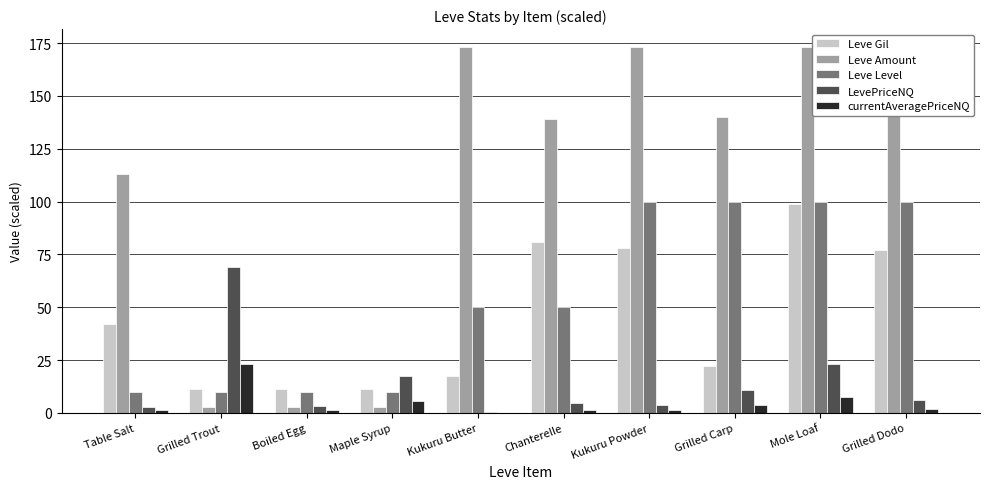

At which category is the sum across all series the highest?

Mole Loaf